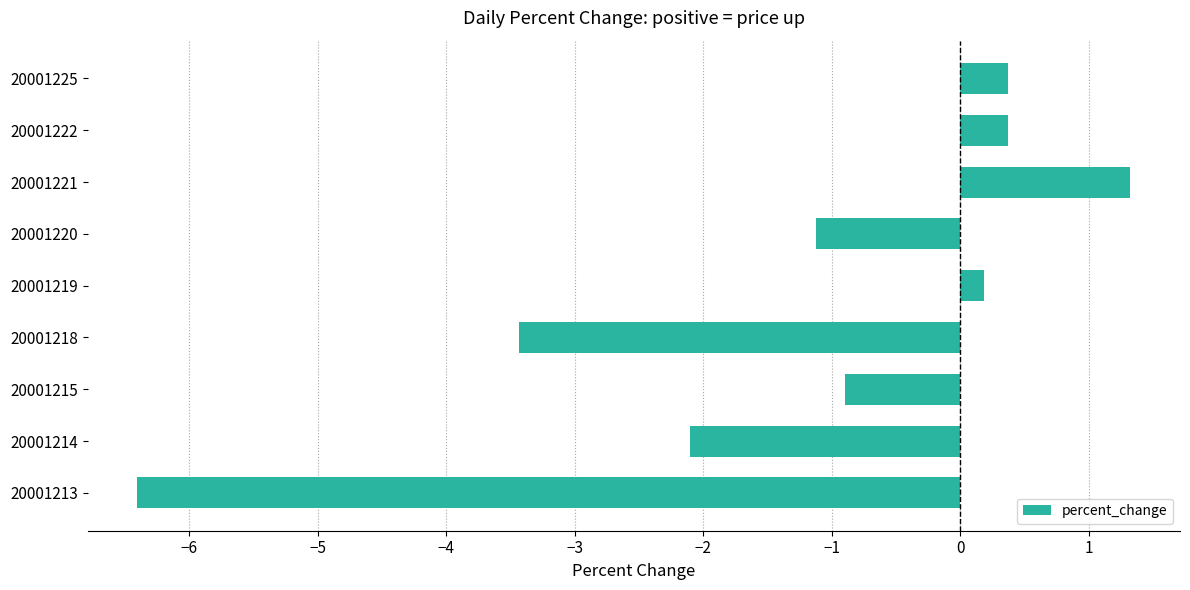

Reading bottom to top, list all the values displayed in this chart.

20001213=-6.4	20001214=-2.1	20001215=-0.9	20001218=-3.4	20001219=0.2	20001220=-1.1	20001221=1.3	20001222=0.4	20001225=0.4